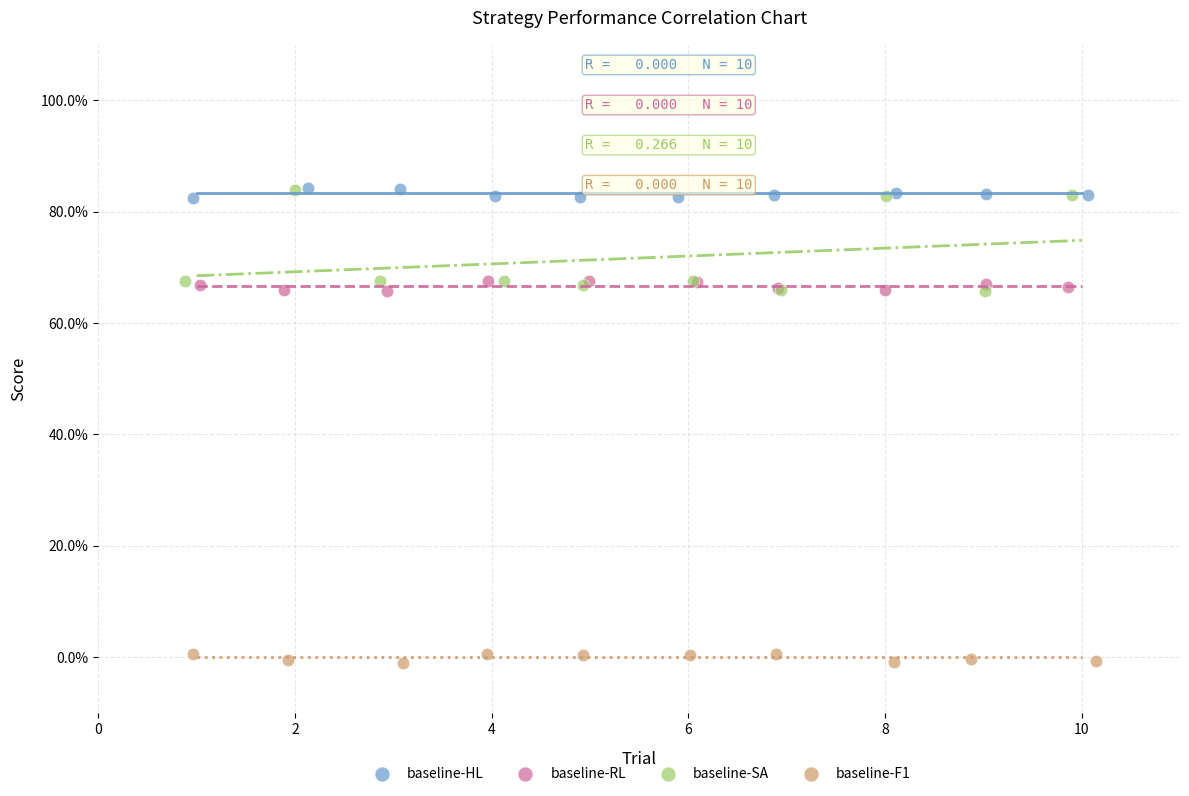

What are all the series names shown in the legend?

baseline-HL, baseline-RL, baseline-SA, baseline-F1